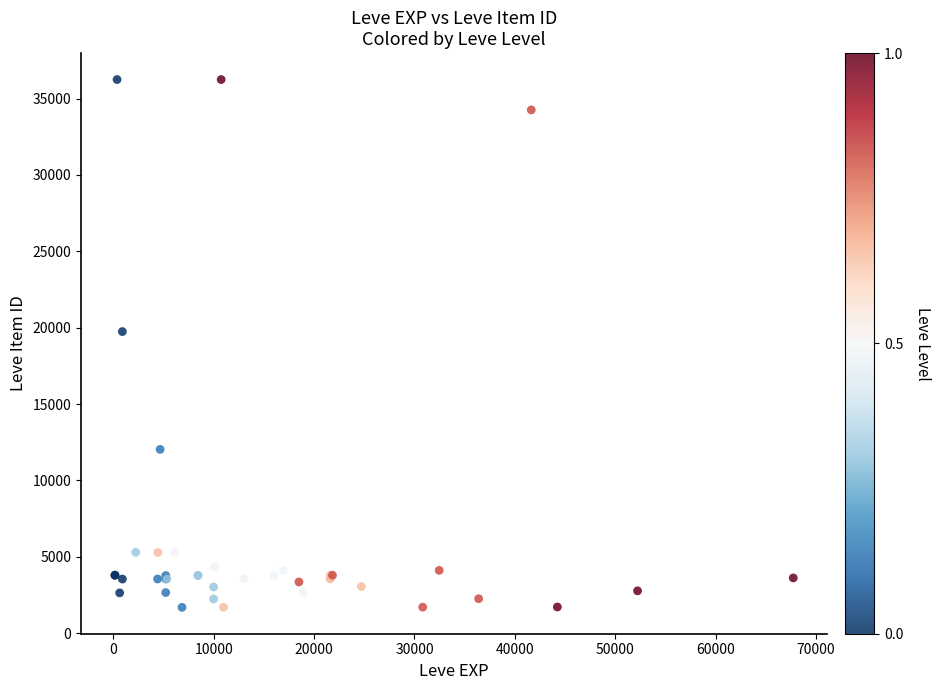

What Y value in the scatter plot is closest to 18967?

19744